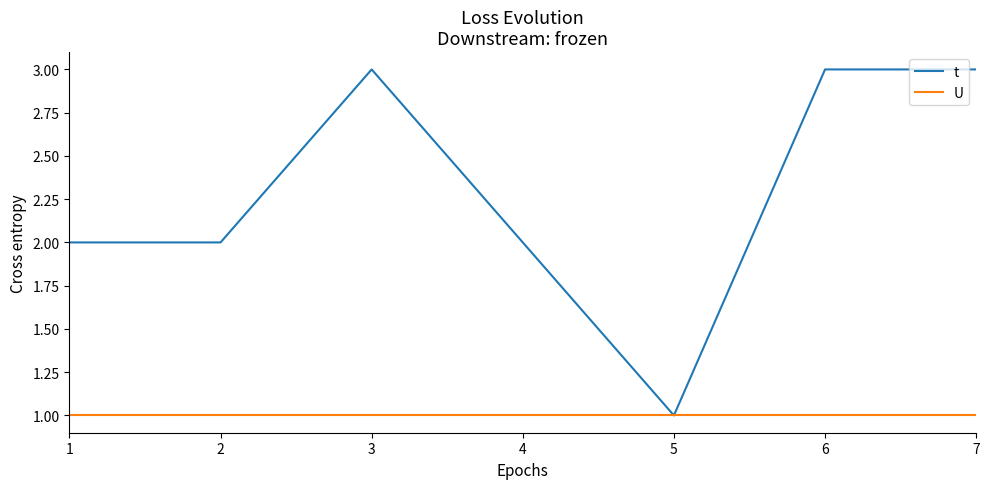

Which category has the lowest value in the t series?

5